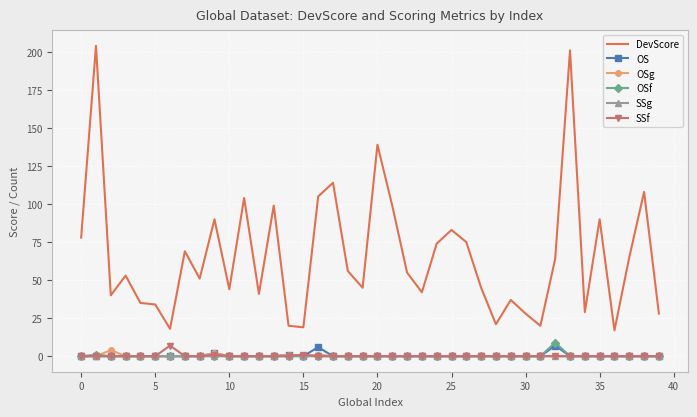

At how many categories does at least one series exceed 61?

18